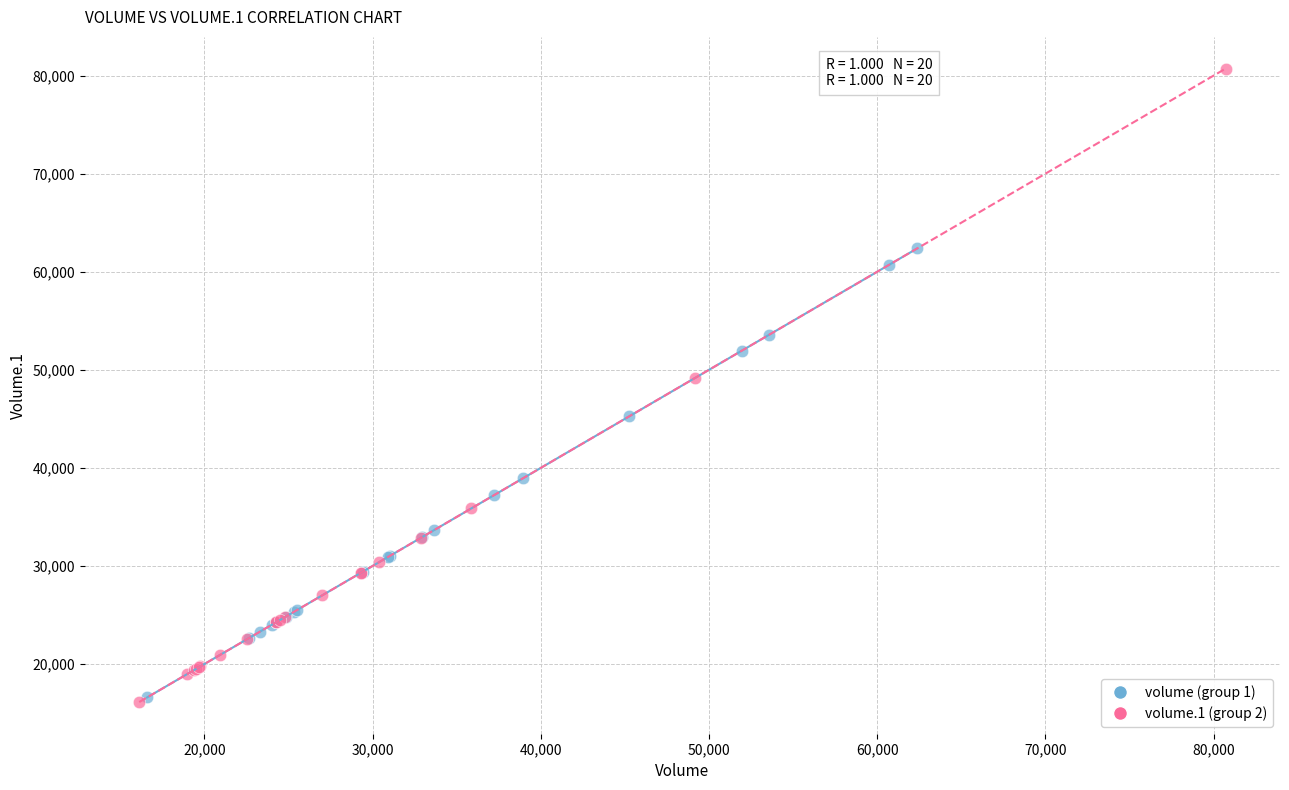

What are all the series names shown in the legend?

volume (group 1), volume.1 (group 2)